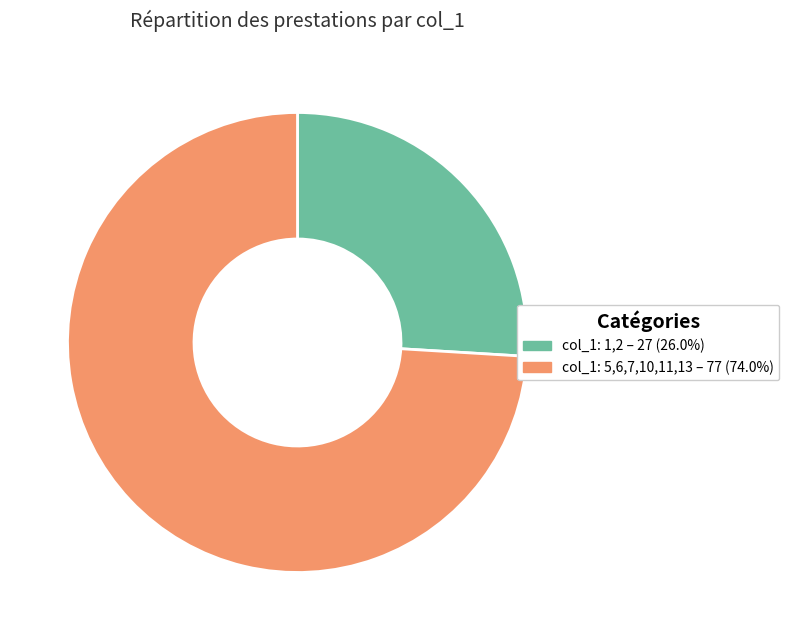

Count the number of slices in the pie.

2